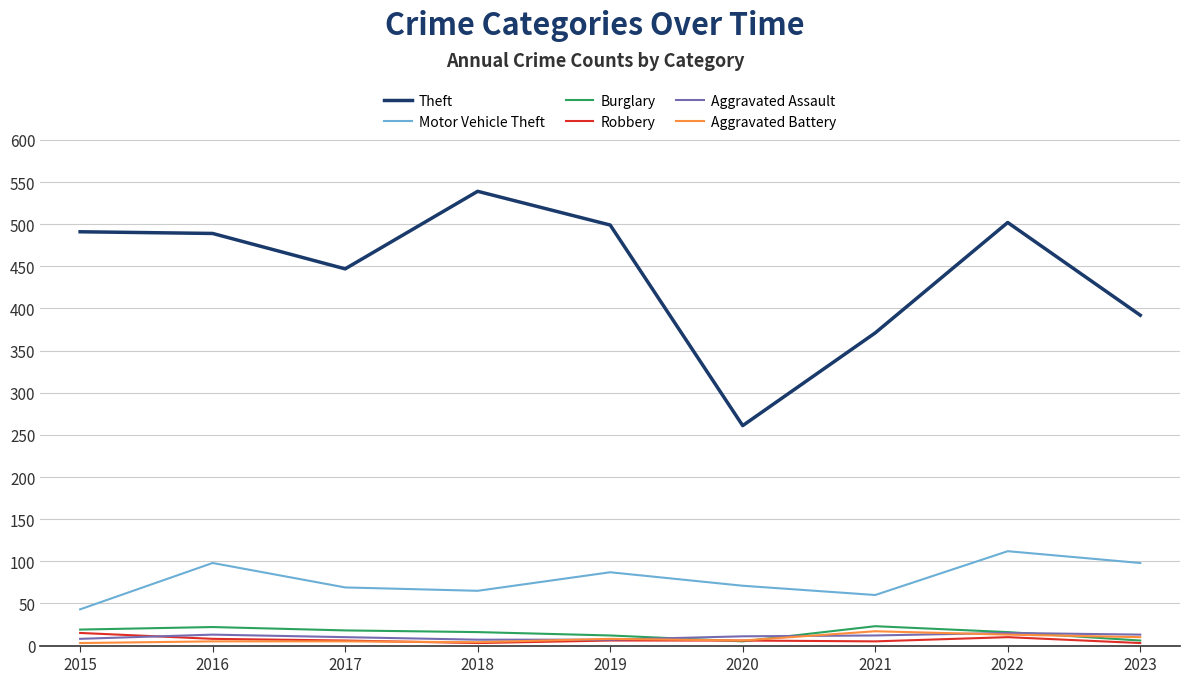

What is the greatest value displayed?

539